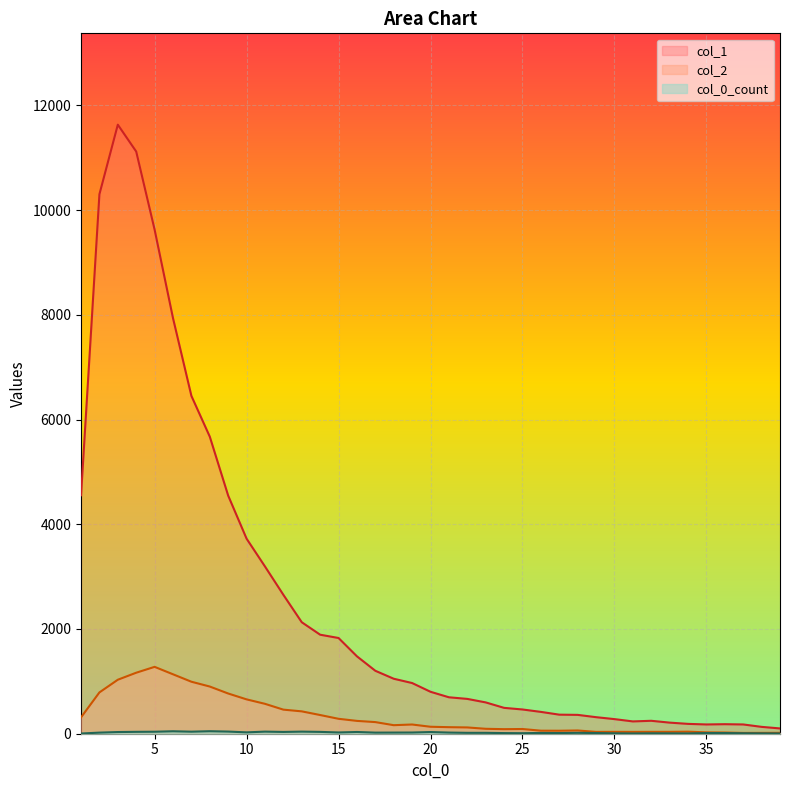

True or false: col_0_count has a value of 36 at 4.

True